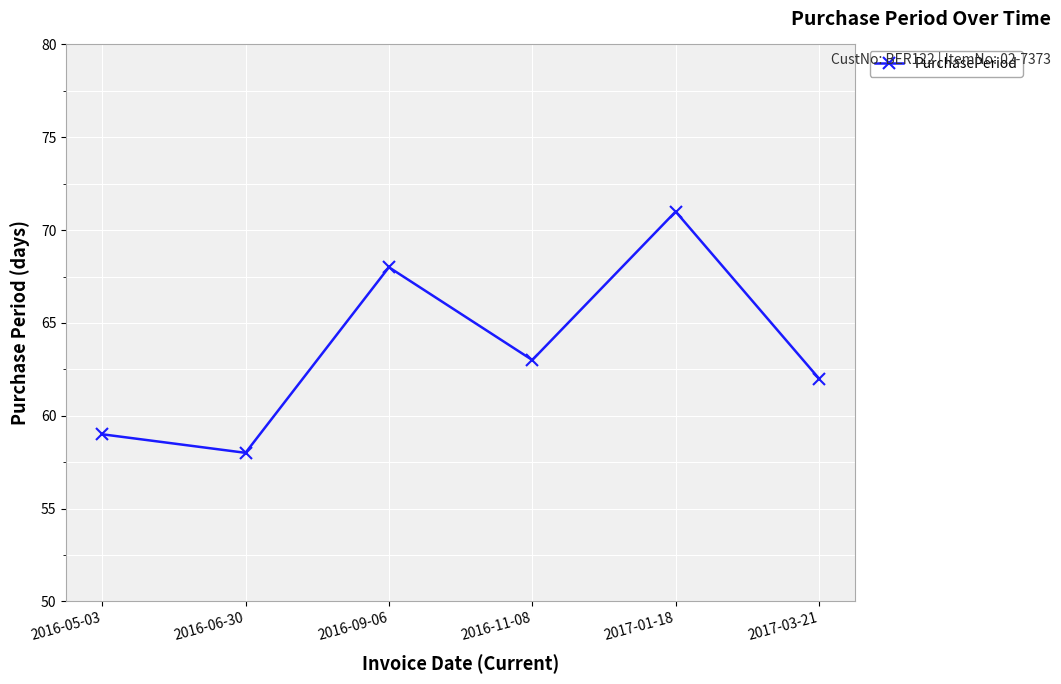

Which has a higher value, 2016-11-08 or 2017-01-18?

2017-01-18